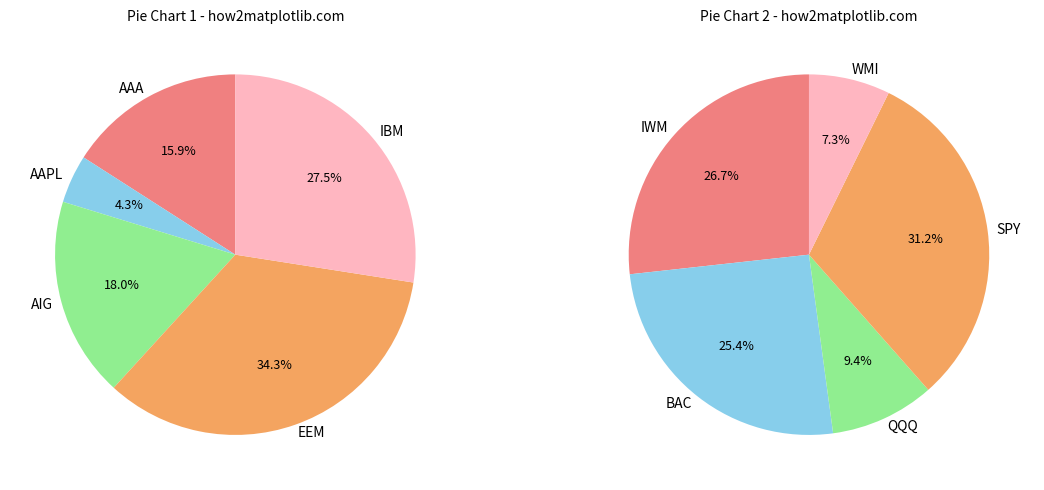

Which slice is the smallest?

AAPL